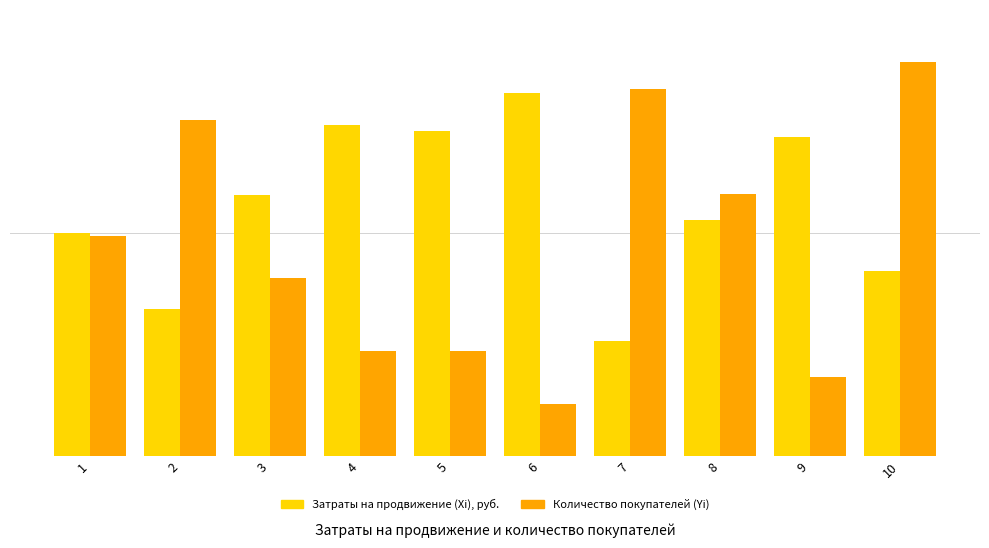

At which label does Затраты на продвижение (Xi), руб. first exceed 1001?

4